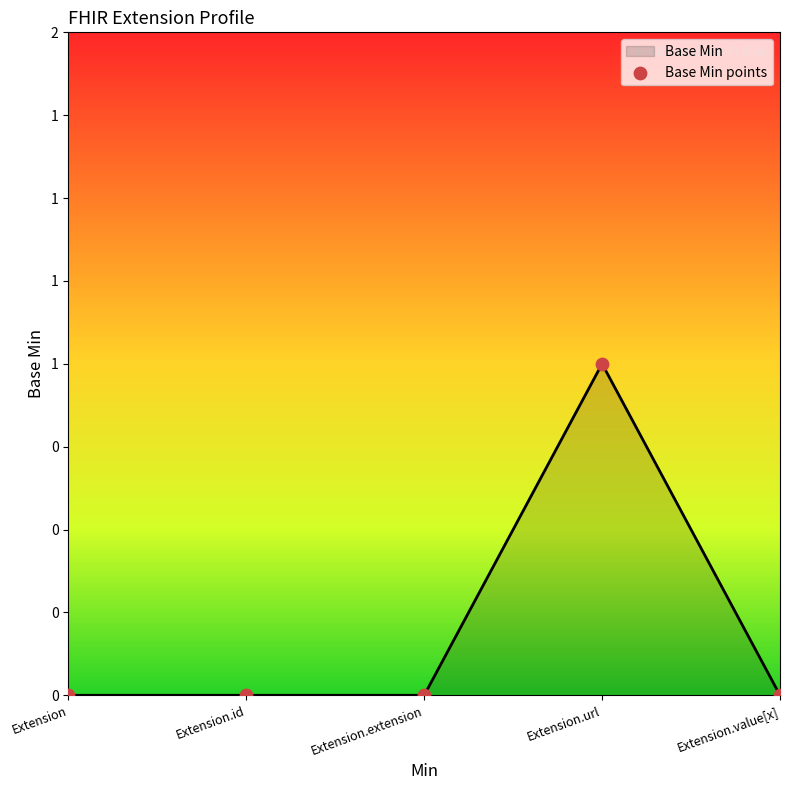

What is the change in value from Extension to Extension.url?

+1